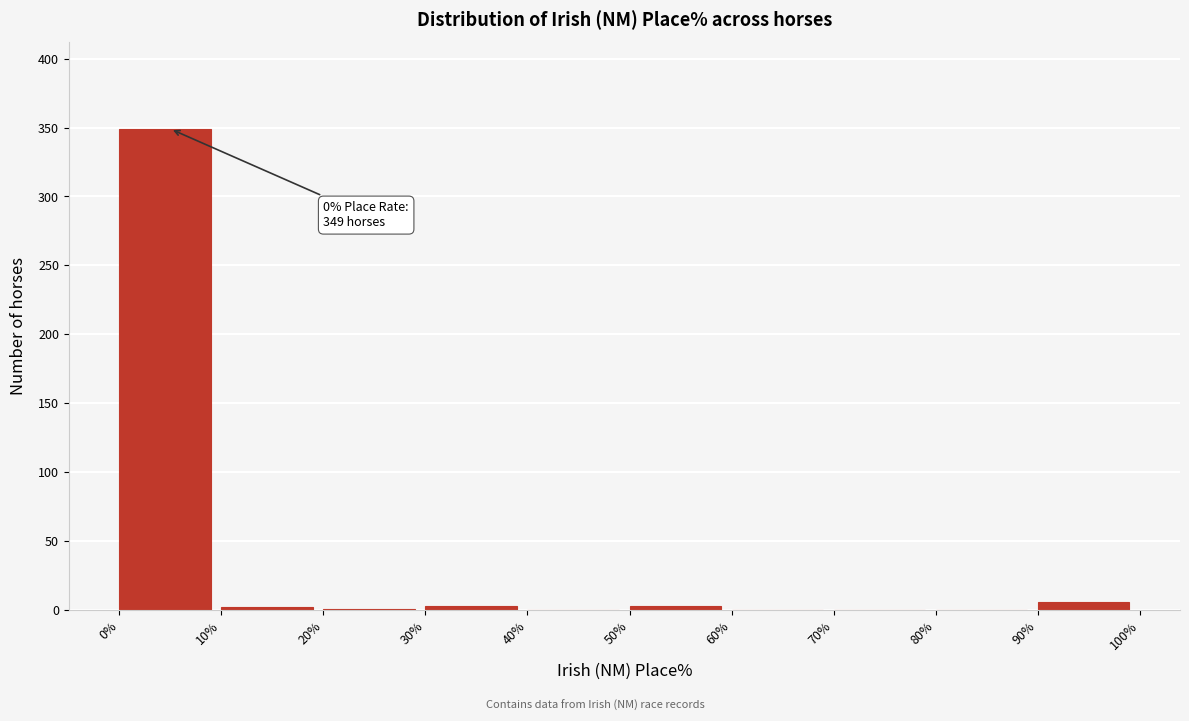

Over which range of the x-axis is the bar tallest?

0% to 10%